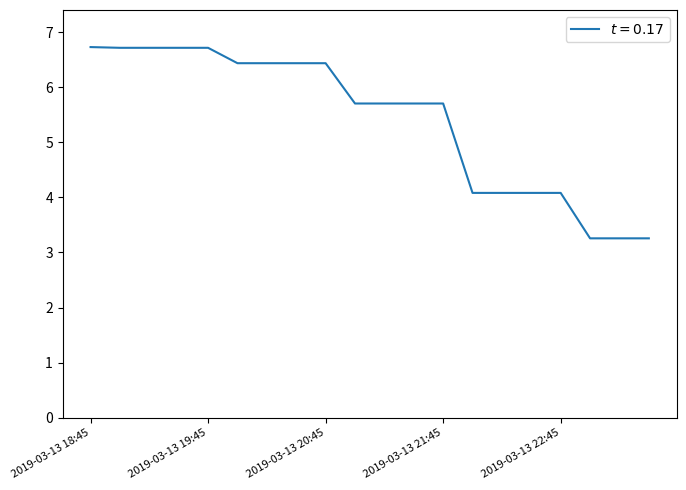

What is the smallest value displayed?

3.3